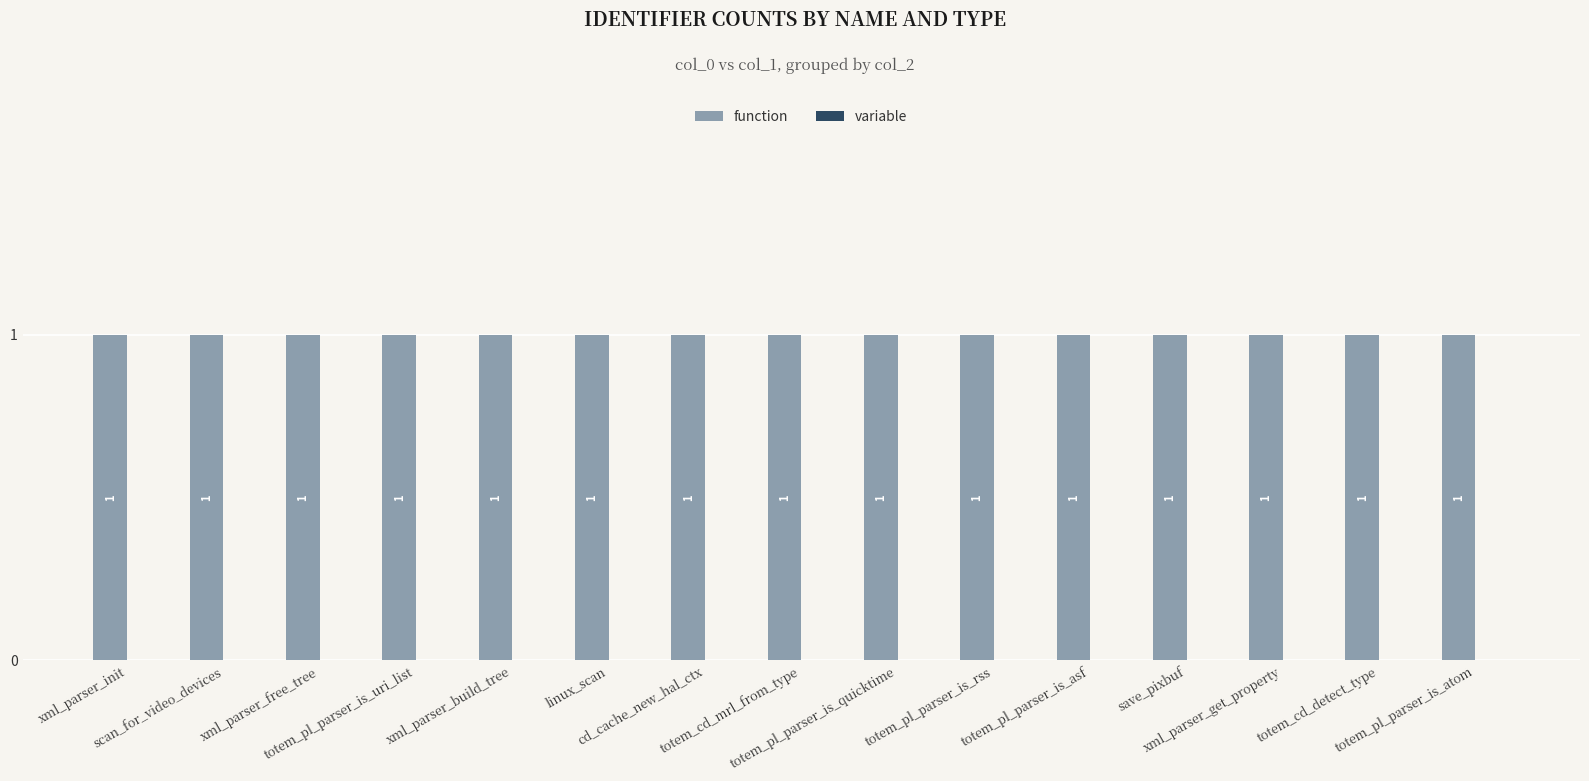

What is the sum of the function values at xml_parser_init and xml_parser_get_property?

2